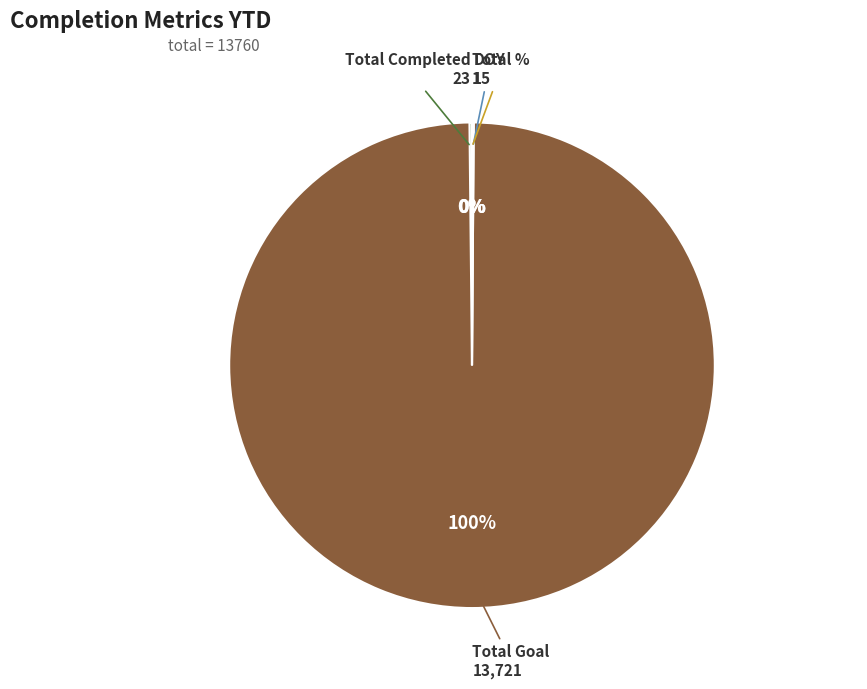

Which category has the biggest portion of the pie?

Total Goal